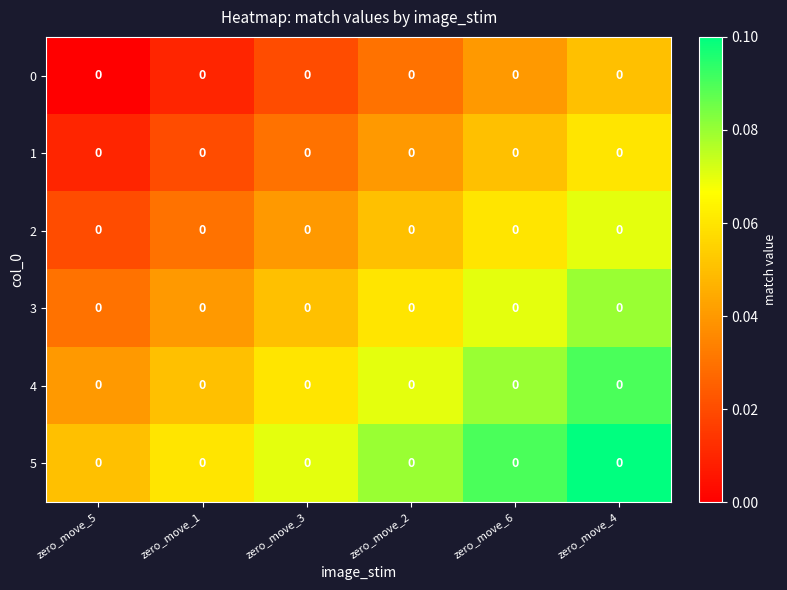

What value does the 2 series have at zero_move_4?

0.1